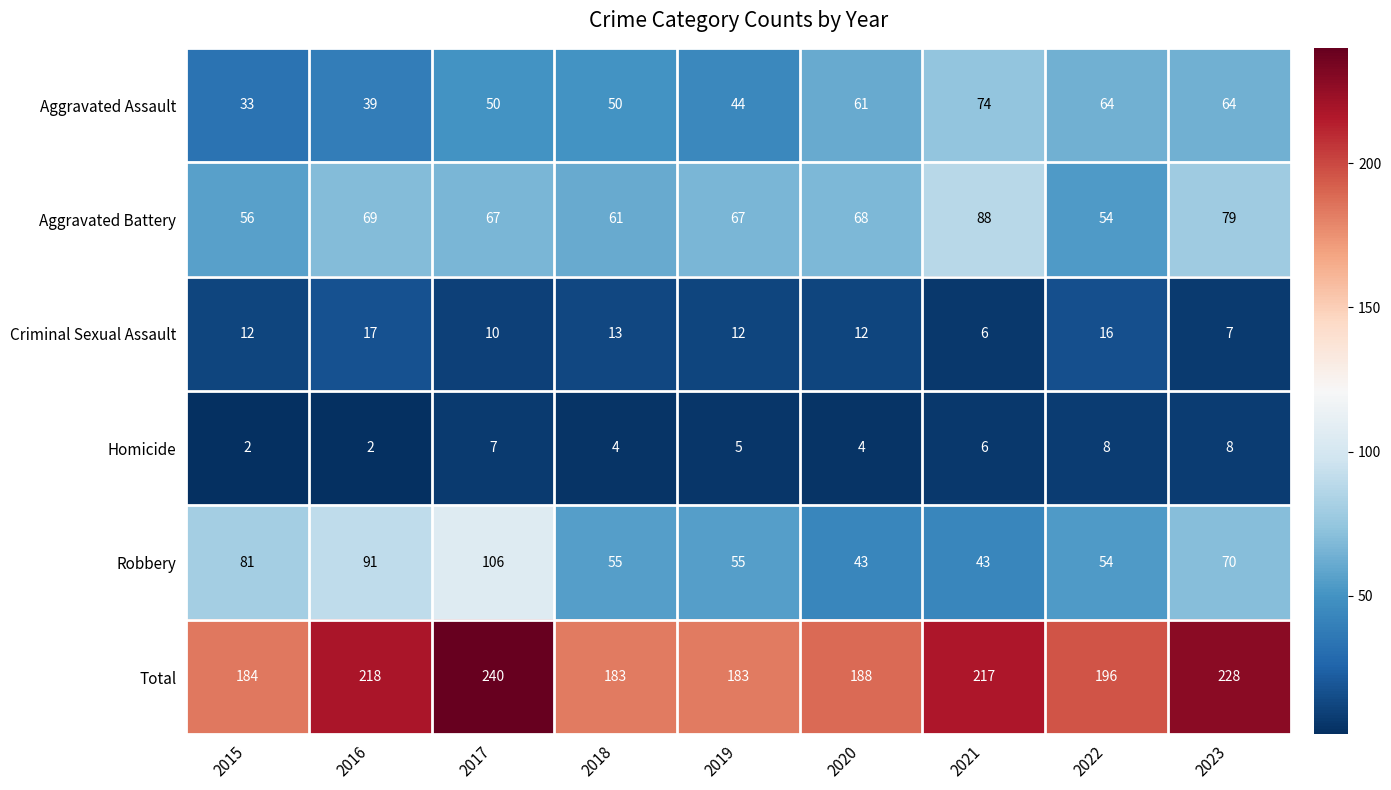

At how many categories does at least one series exceed 5?

9